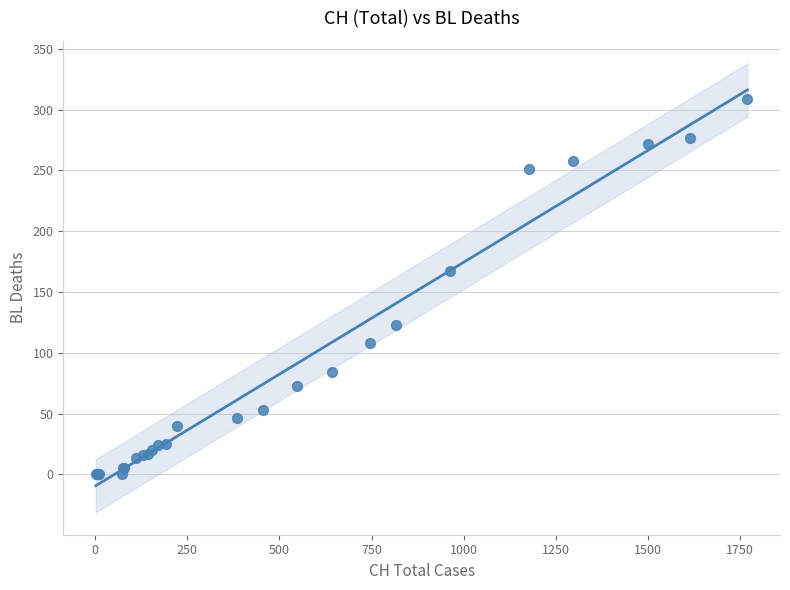

What Y value in the scatter plot is closest to 154?

167